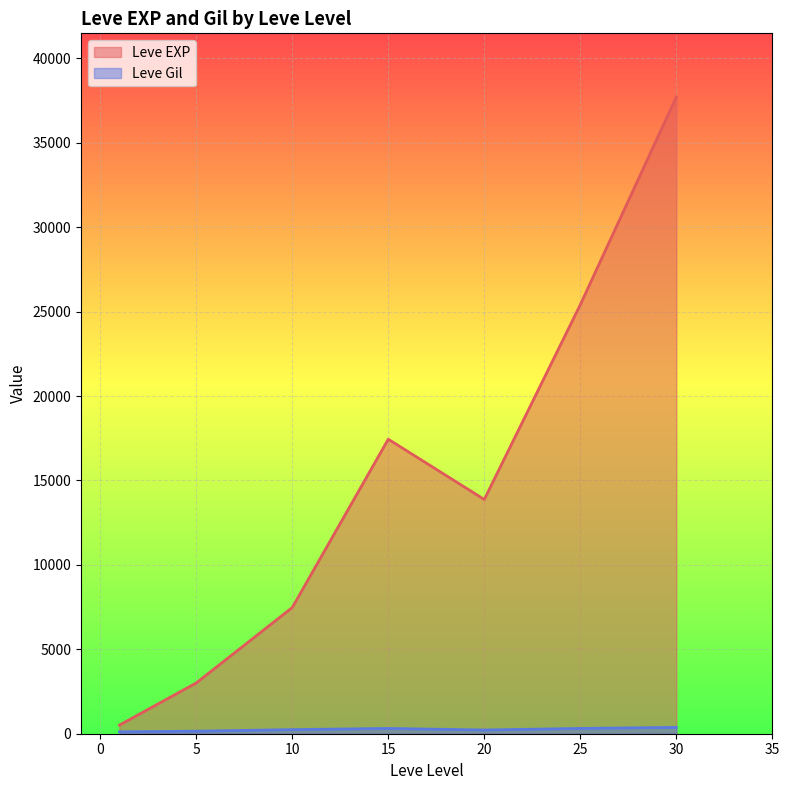

Which series has the widest spread of values?

Leve EXP